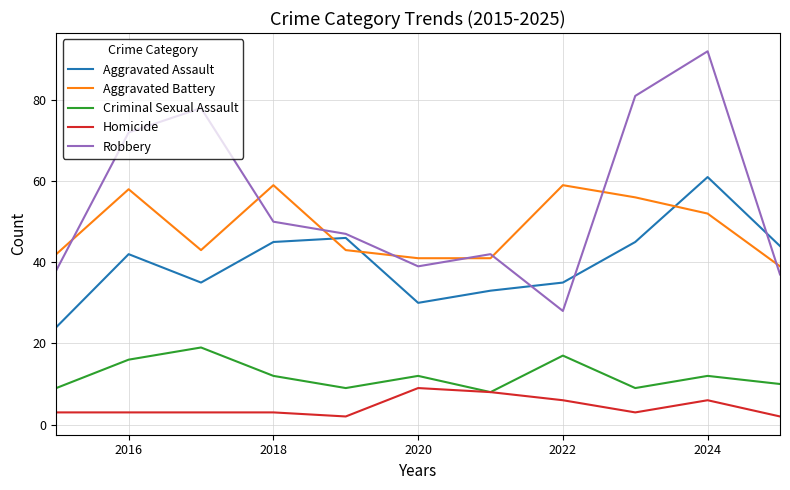

In Homicide, how many points are lower than both neighbors (excluding endpoints)?

2